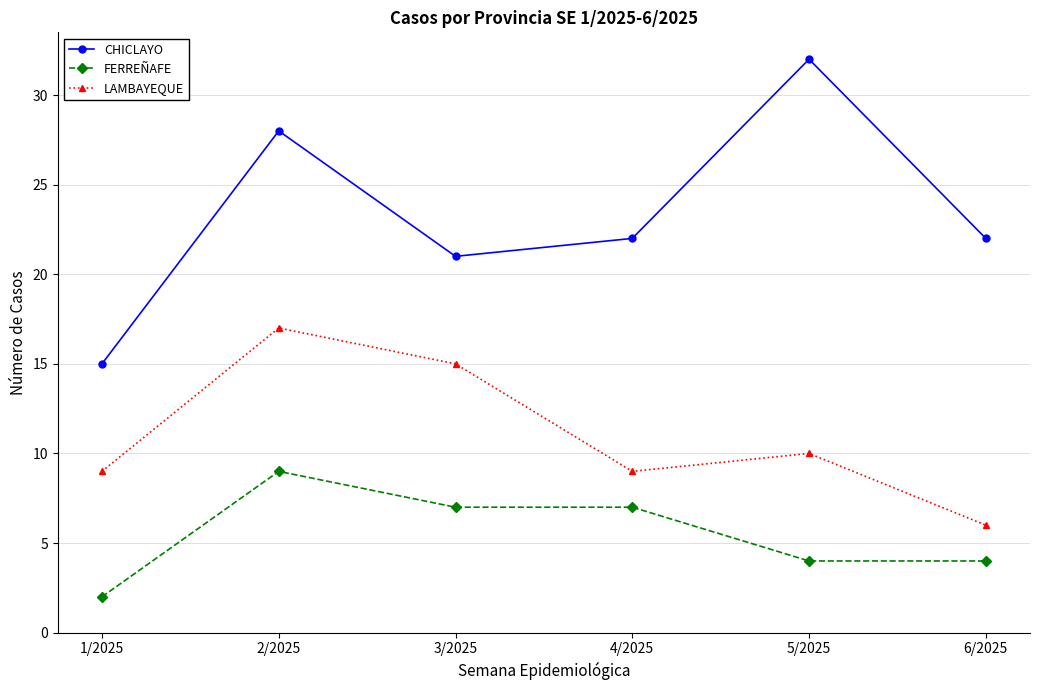

At 5/2025, list the series in order from smallest to largest.

FERREÑAFE, LAMBAYEQUE, CHICLAYO